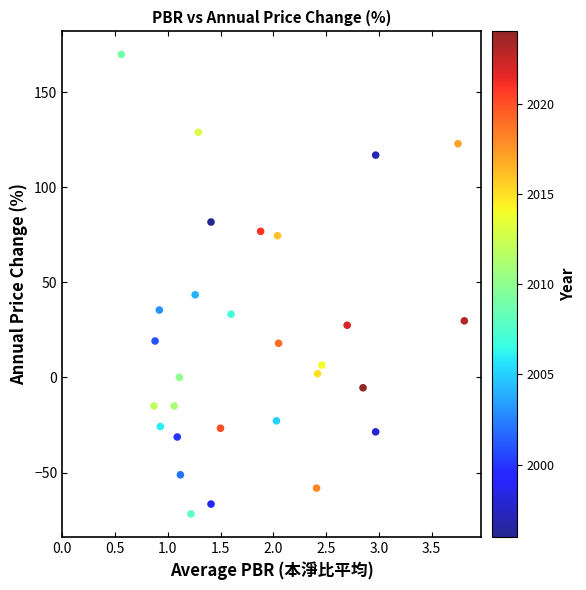

What is the range of X values (max minus min)?

3.2